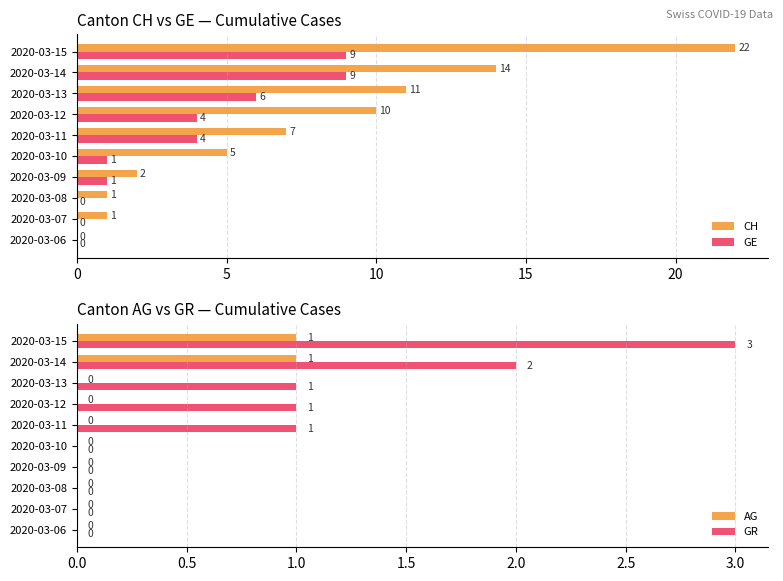

How many bars are there in total?

40